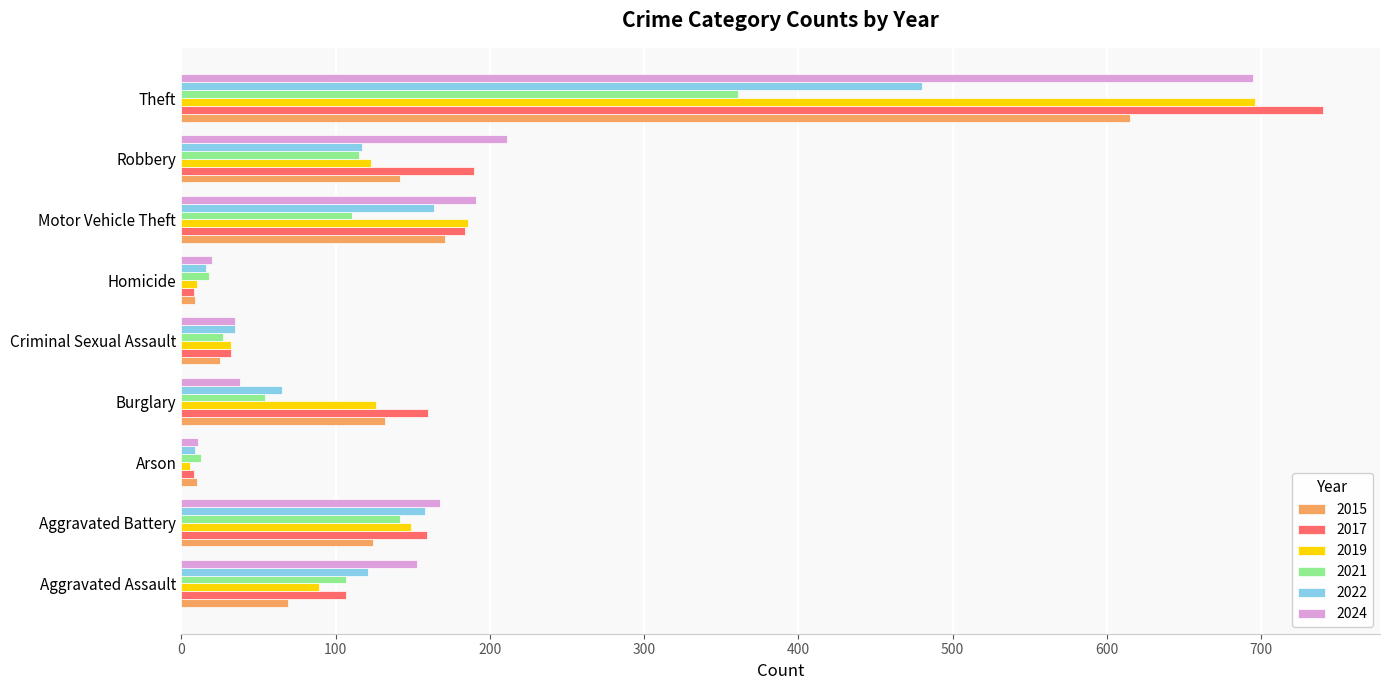

What is the approximate value of 2022 at Aggravated Assault, to the nearest 10?

120